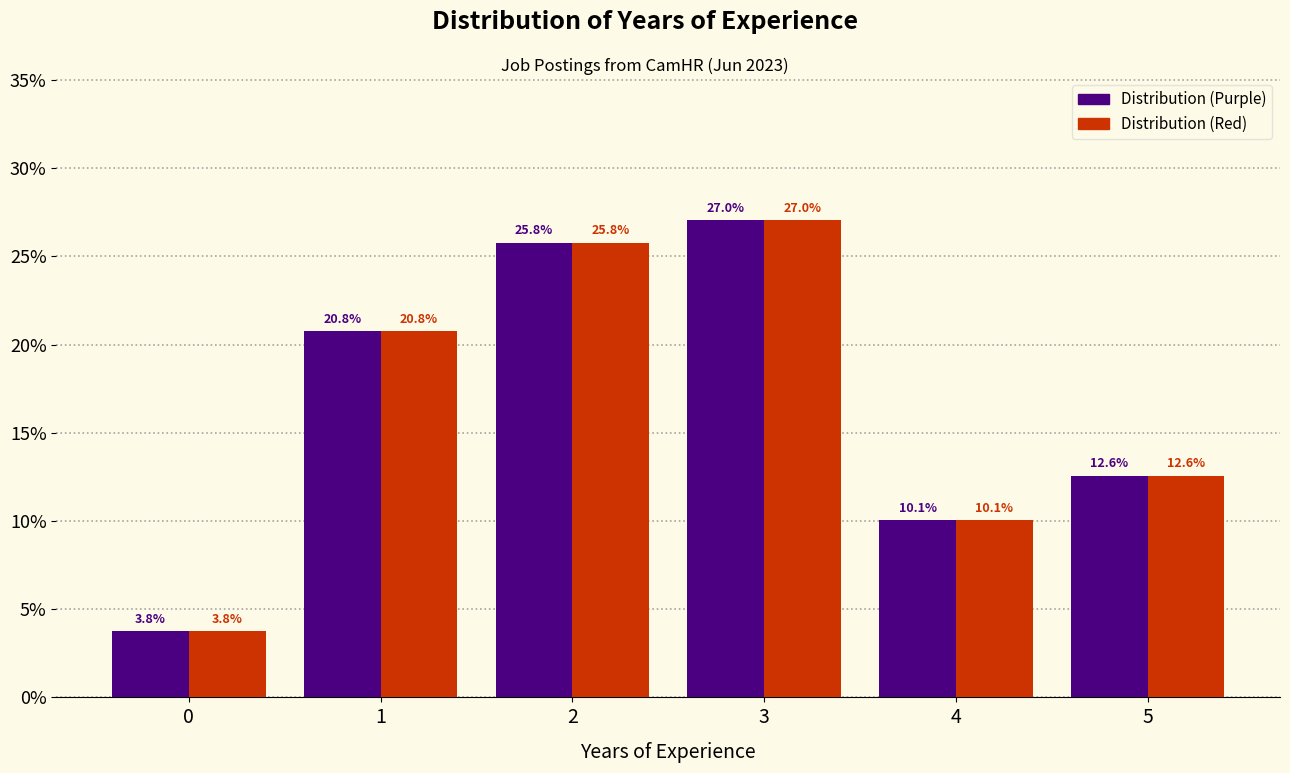

Reading left to right, transcribe all the data shown in this chart.

Distribution (Purple): 3.8	20.8	25.8	27.0	10.1	12.6
Distribution (Red): 3.8	20.8	25.8	27.0	10.1	12.6